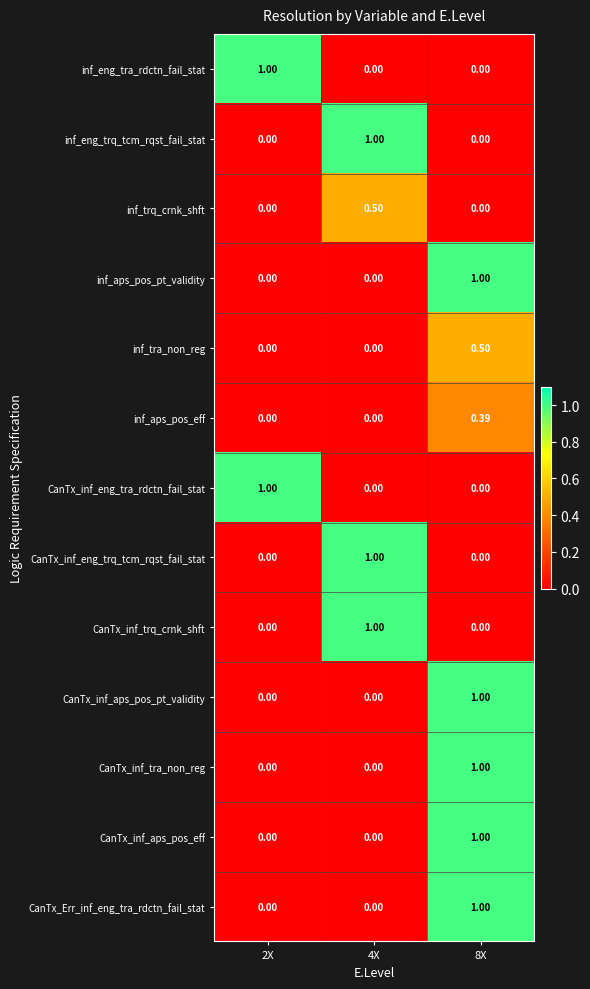

How many positive values does the inf_trq_crnk_shft series have?

1